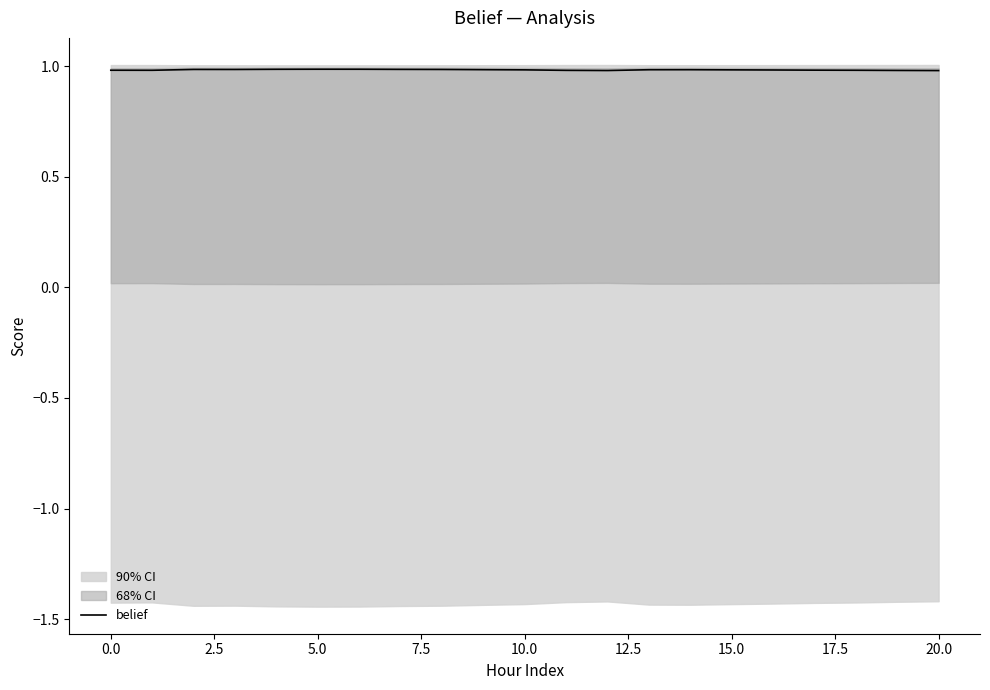

The value at 16 is 1.6. True or false?

False